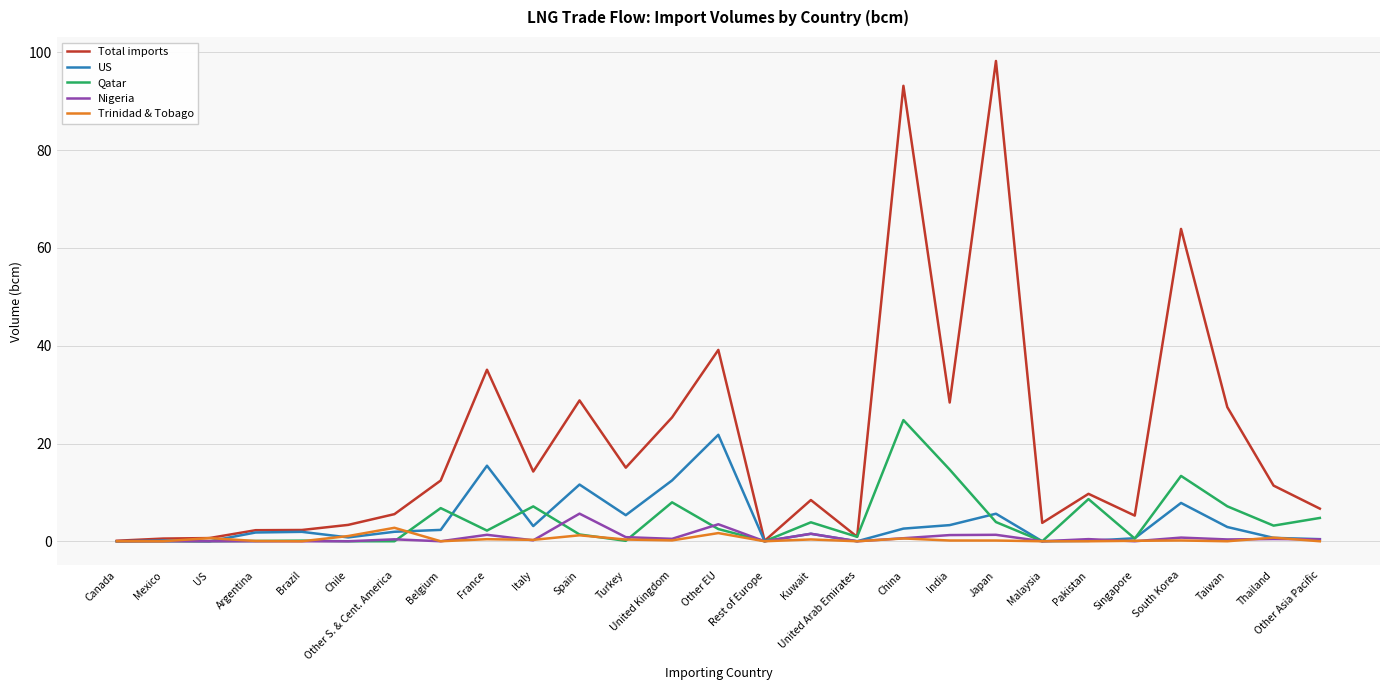

At which label is Total imports closest to 49?

Other EU